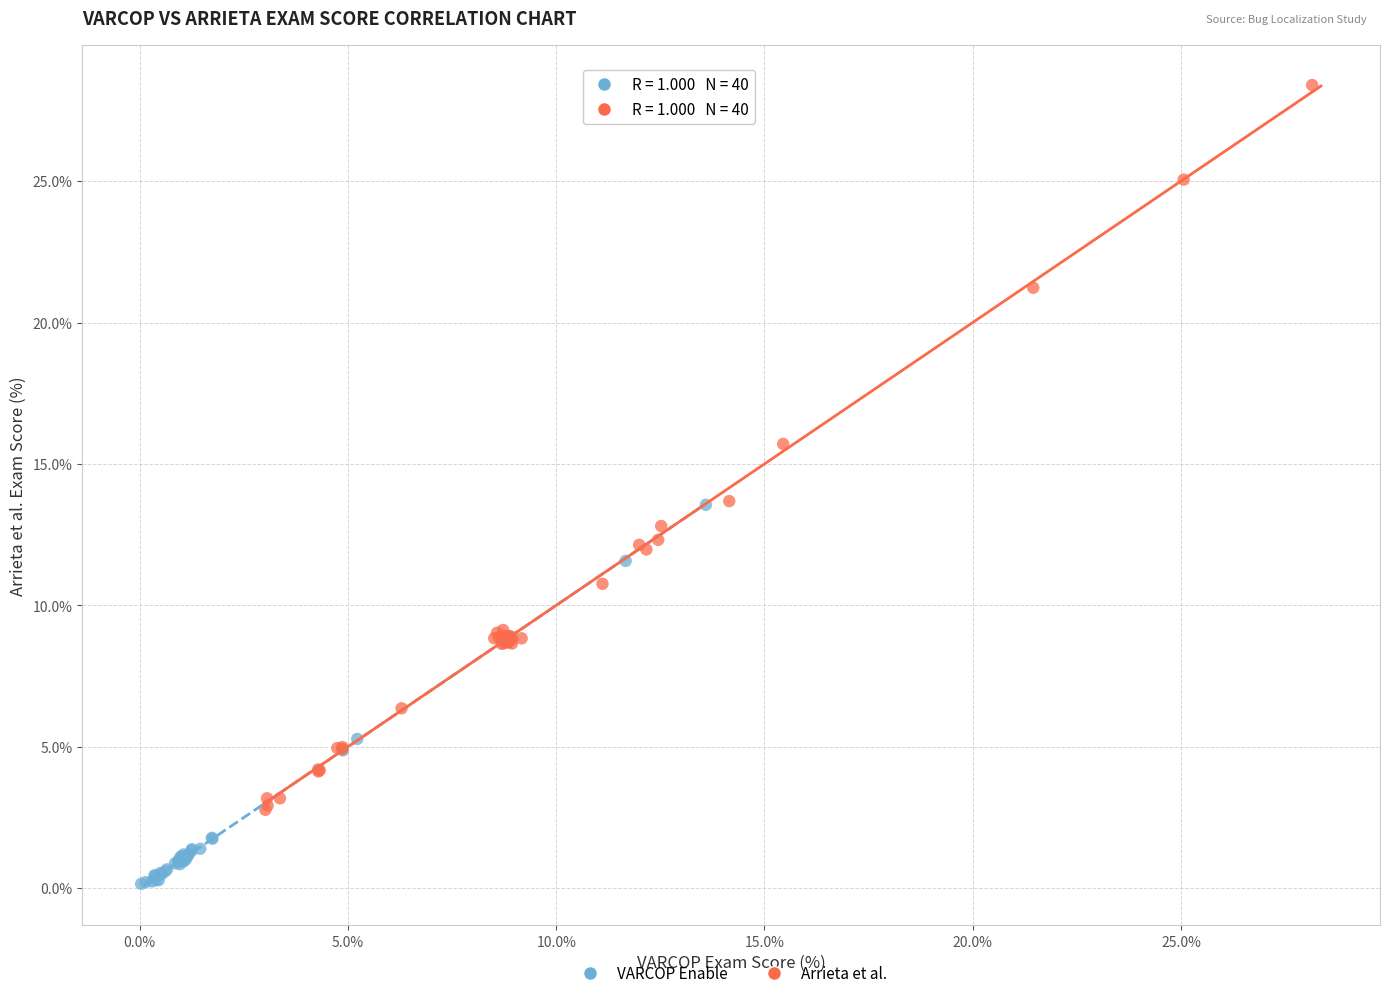

Which series reaches the minimum Y coordinate?

VARCOP Enable